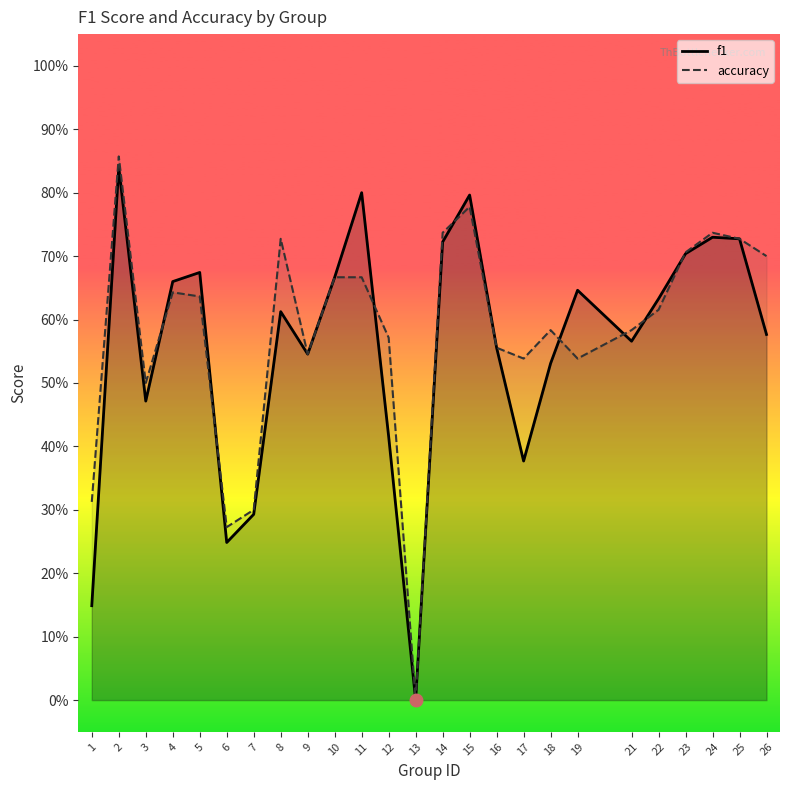

True or false: accuracy and f1 intersect in this chart.

True